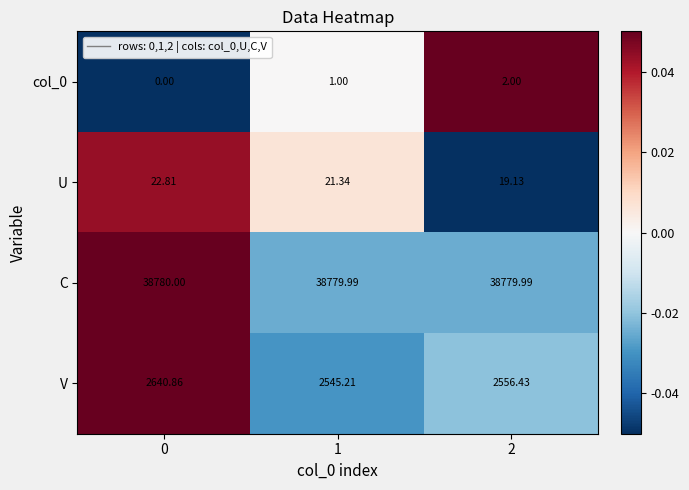

Which series has the largest range (max minus min)?

V